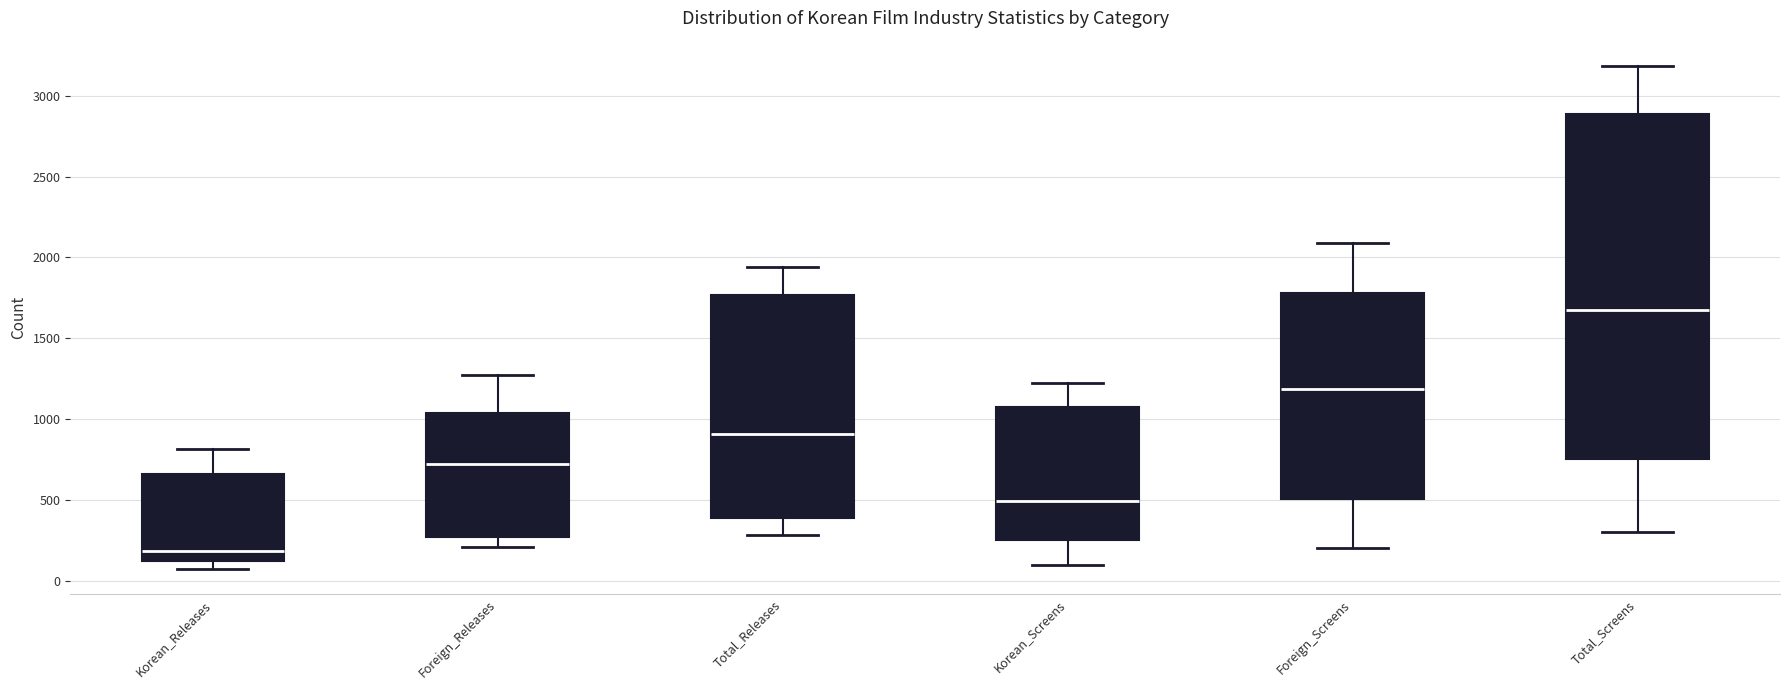

Where is the lower edge of the box for Korean_Screens on the y-axis? The values are not printed on the chart, so give them approximately, as read against the axis.

250